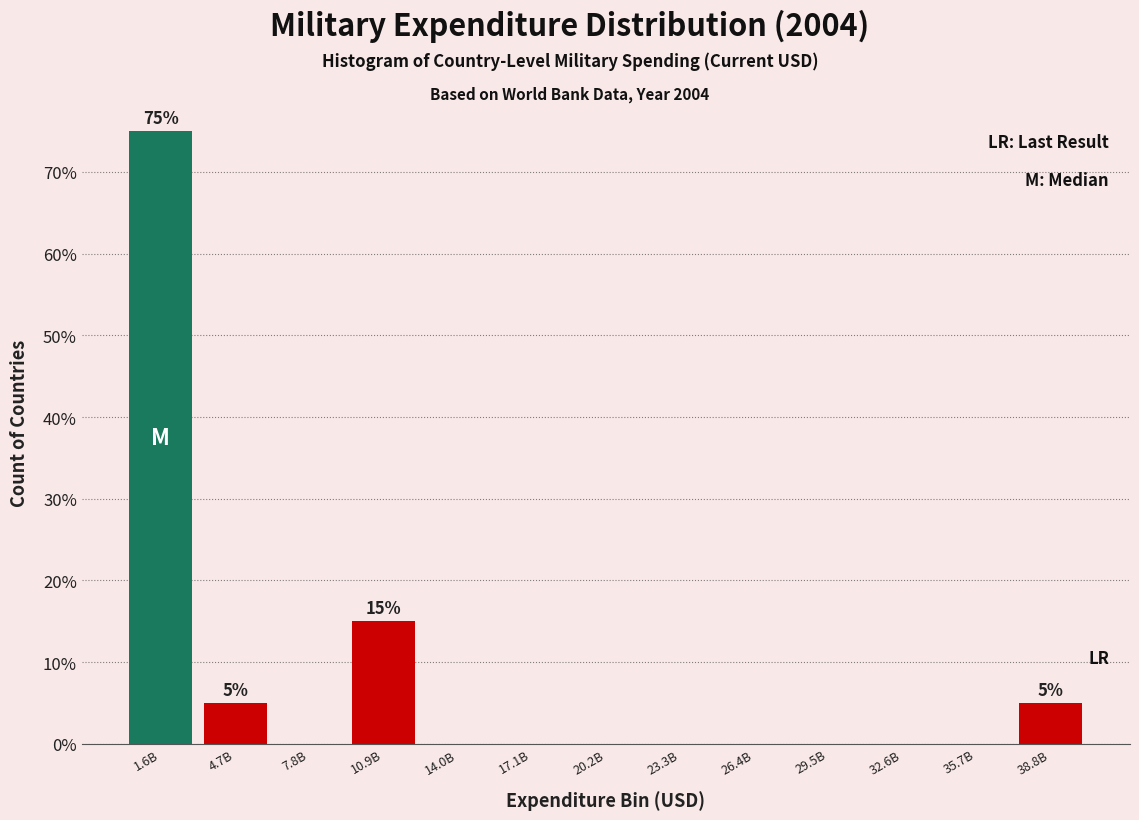

Reading left to right, list all the values displayed in this chart.

1.6B=75	4.7B=5	7.8B=0	10.9B=15	14.0B=0	17.1B=0	20.2B=0	23.3B=0	26.4B=0	29.5B=0	32.6B=0	35.7B=0	38.8B=5